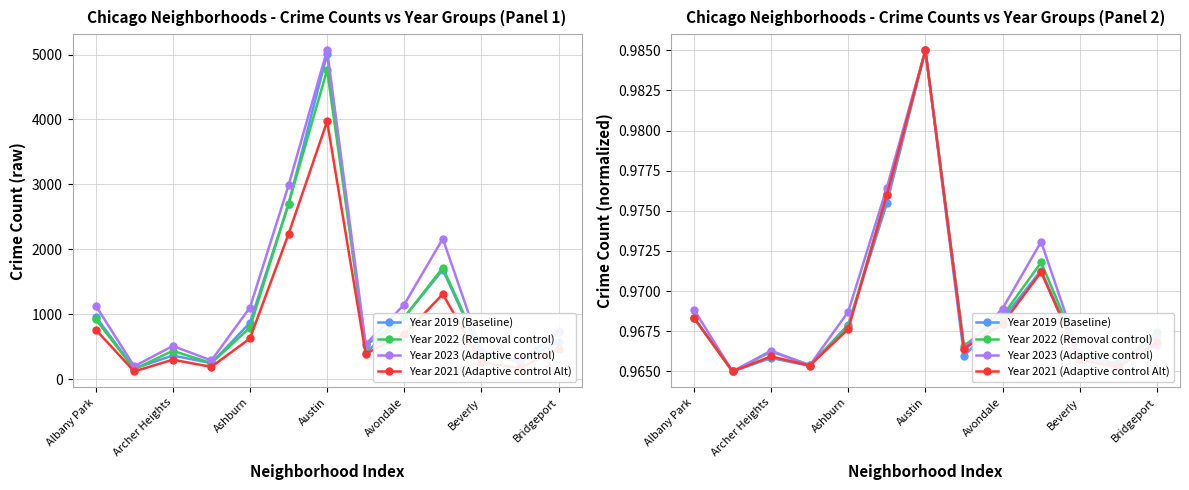

Between Archer Heights and 10, which is larger?

10